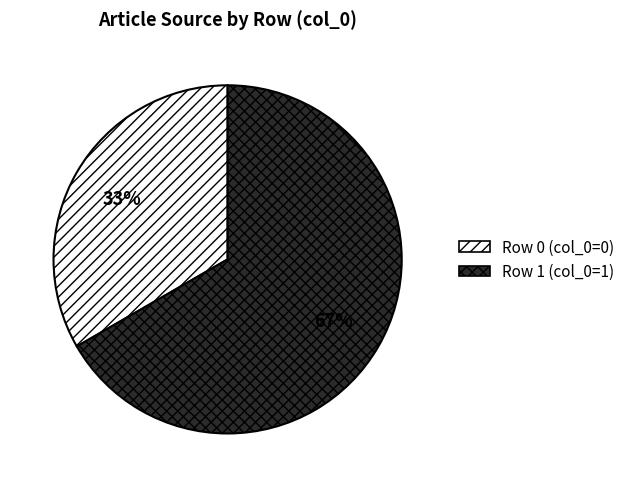

To the nearest percent, what portion does Row 0 (col_0=0) represent?

33%